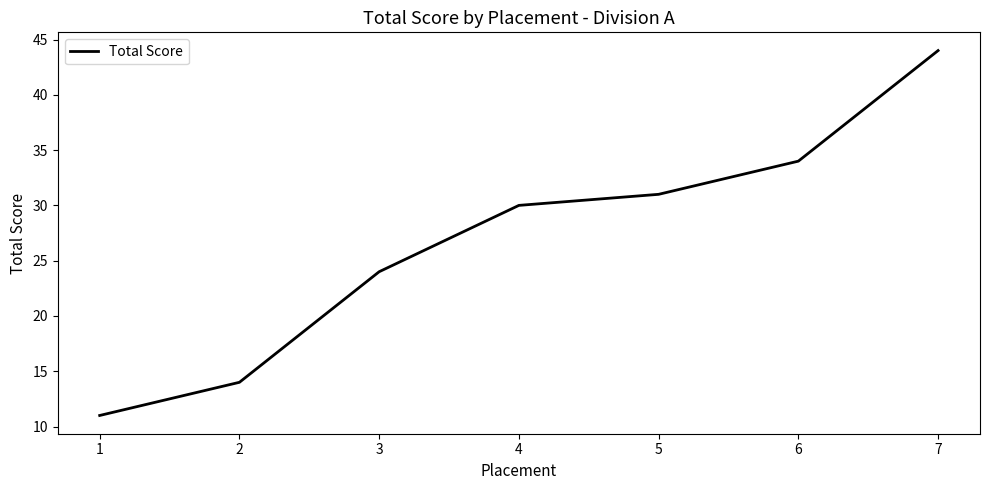

What is the difference between the maximum and minimum values?

33